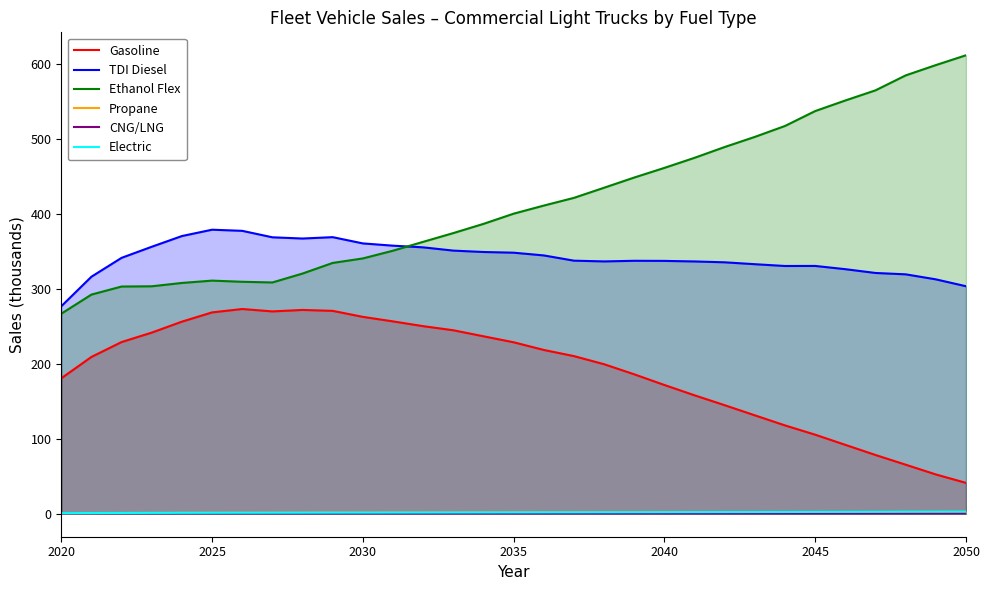

True or false: CNG/LNG has a value of 0.5 at 2035.

True